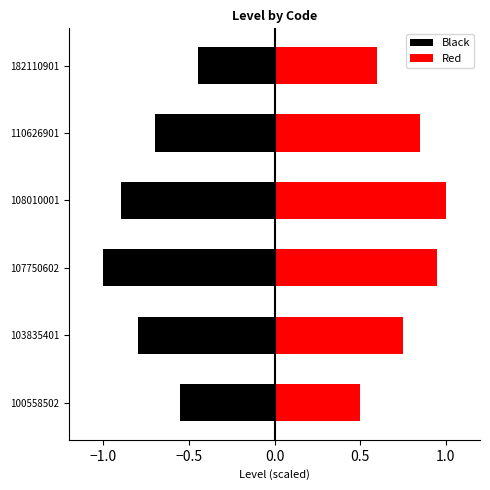

How many groups of bars are there?

6